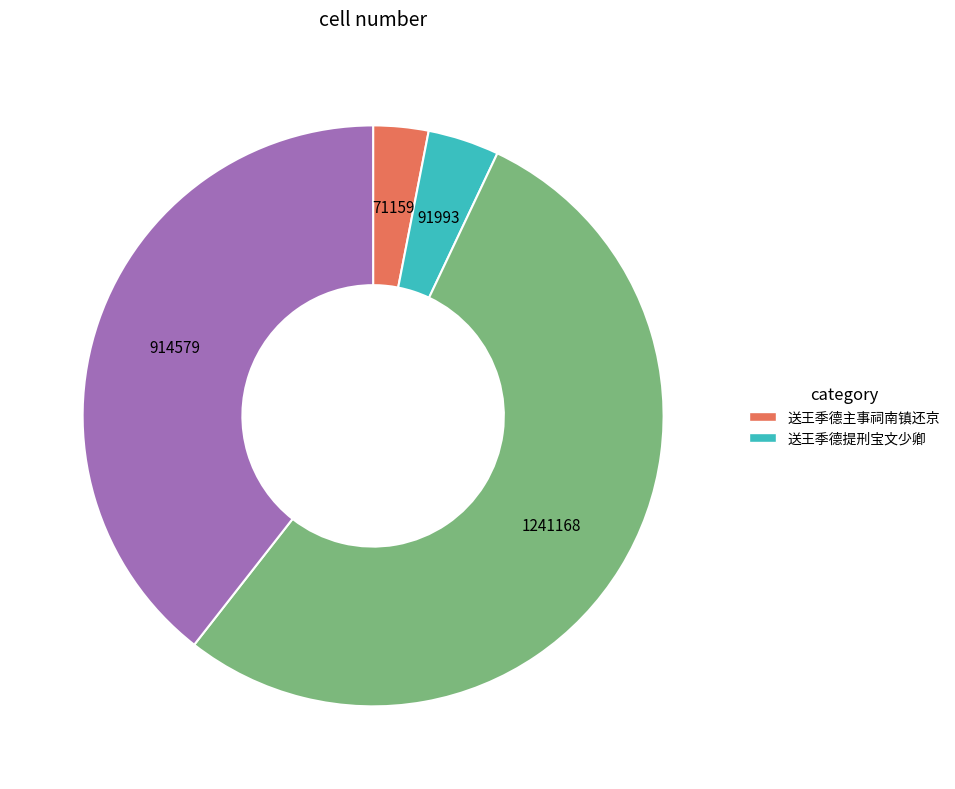

Is there a majority slice in this chart?

Yes